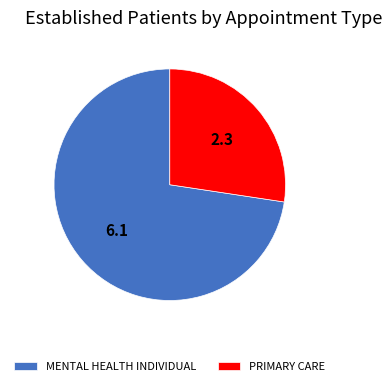

Approximately how many times larger is the value at PRIMARY CARE compared to MENTAL HEALTH INDIVIDUAL?

0.4